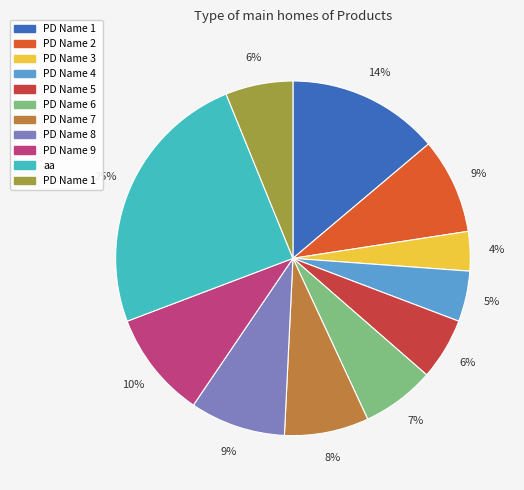

Does any single category account for the majority?

No